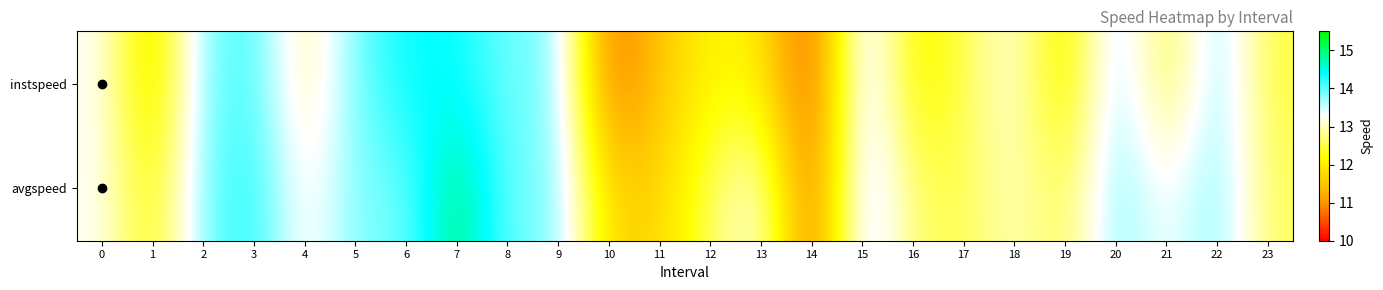

Rank the series at 1 from highest to lowest value.

avgspeed, instspeed